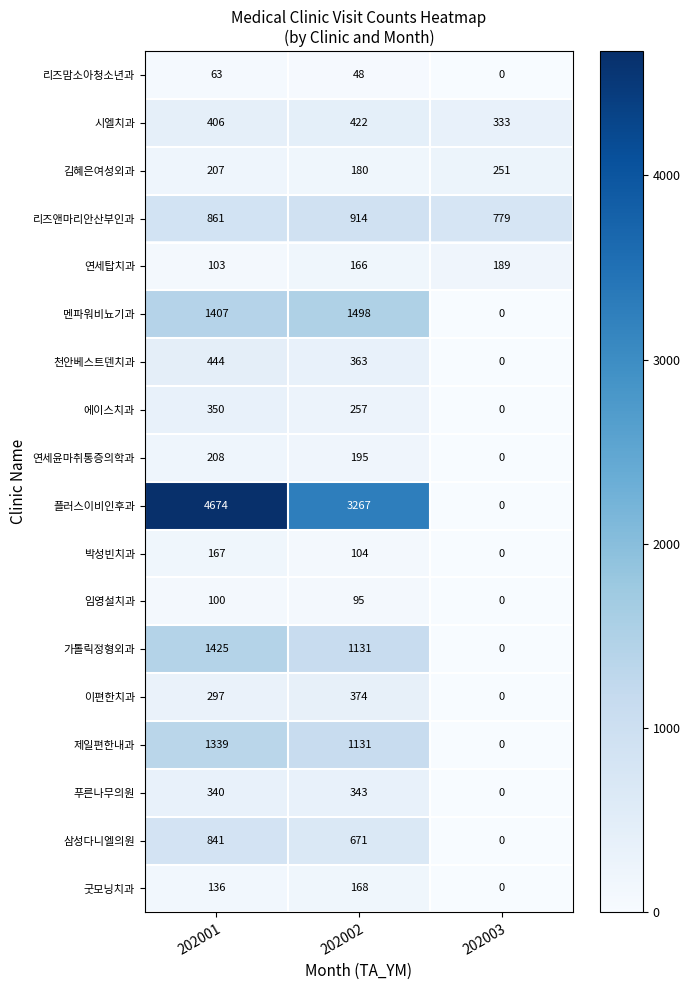

Which series has the largest range (max minus min)?

플러스이비인후과